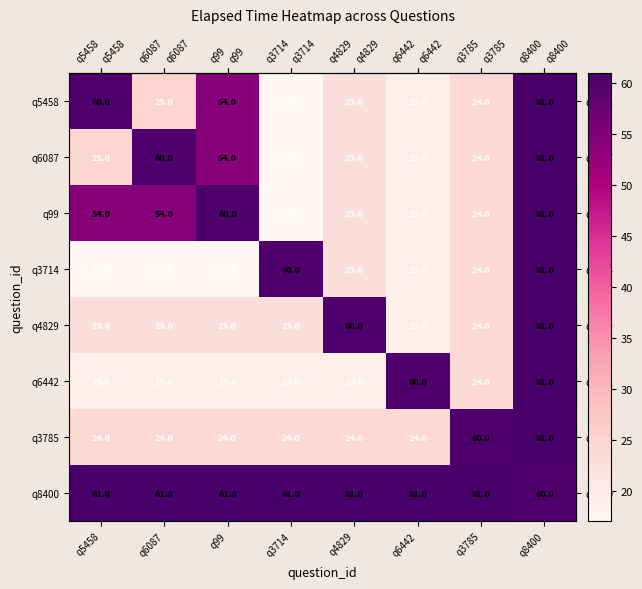

At which category is the sum across all series the highest?

q8400